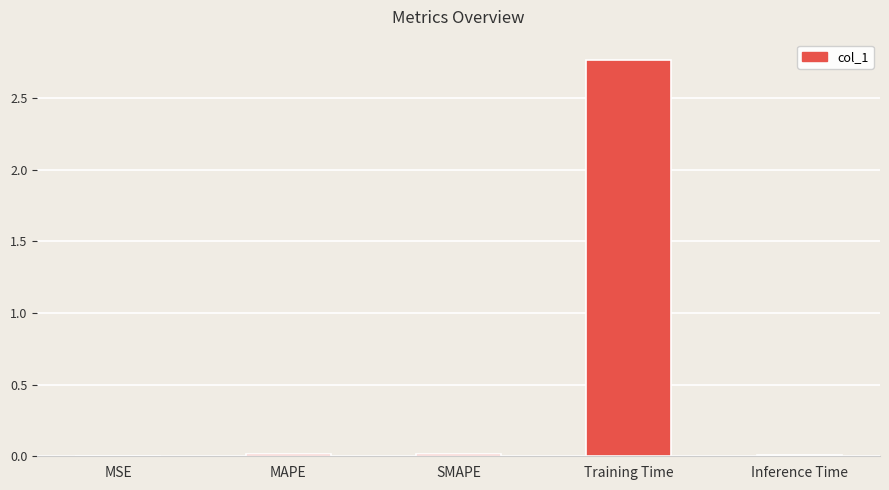

Which has a higher value, MSE or Training Time?

Training Time